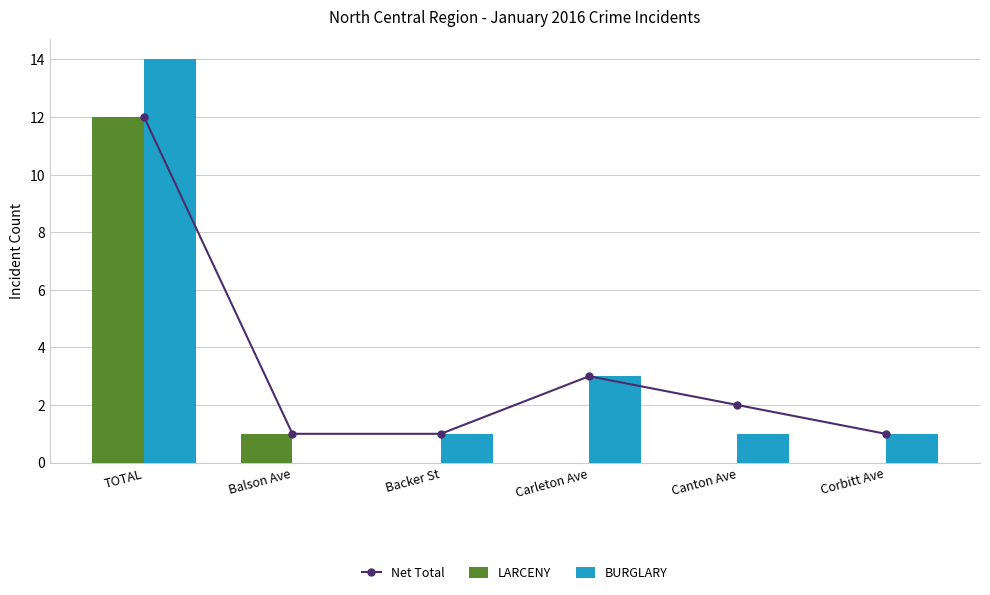

Reading left to right, list all the values displayed in this chart.

Net Total: 12	1	1	3	2	1
LARCENY: 12	1	0	0	0	0
BURGLARY: 14	0	1	3	1	1